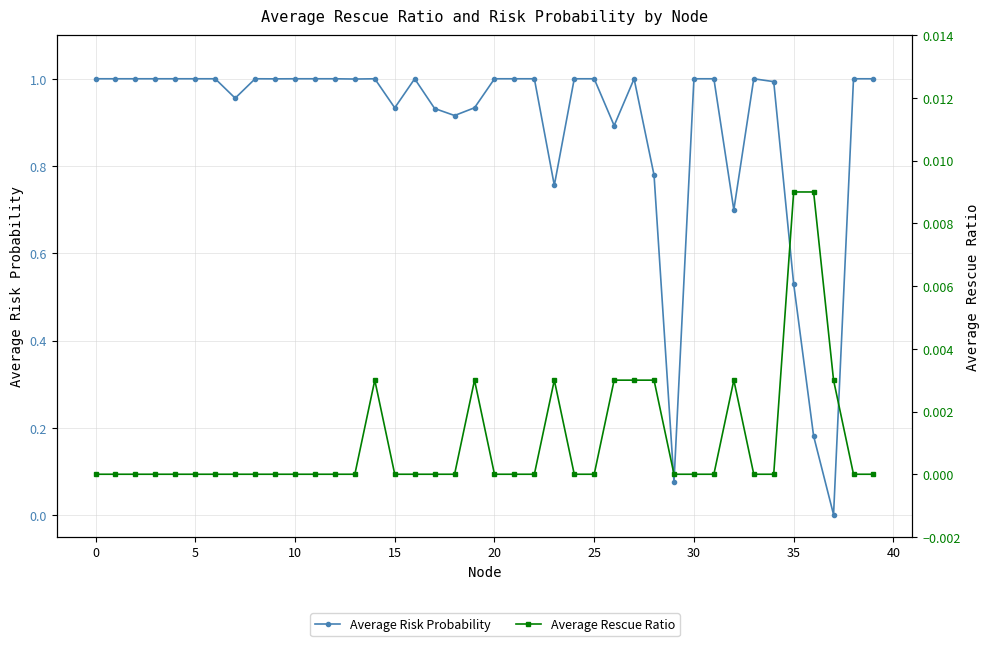

How many lines are shown in the chart?

2